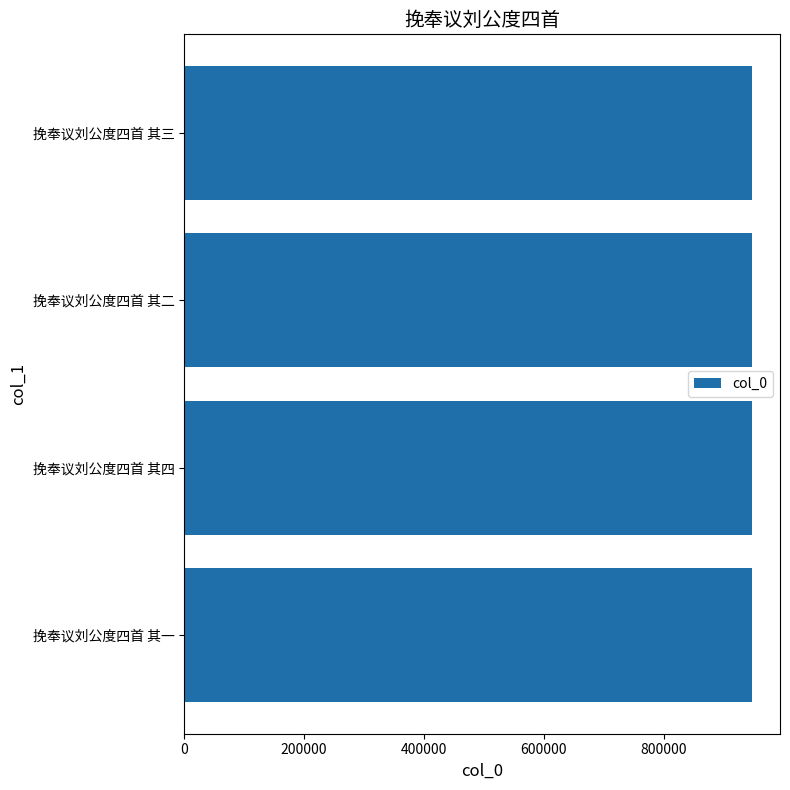

What is the approximate value at 挽奉议刘公度四首 其一?

946513